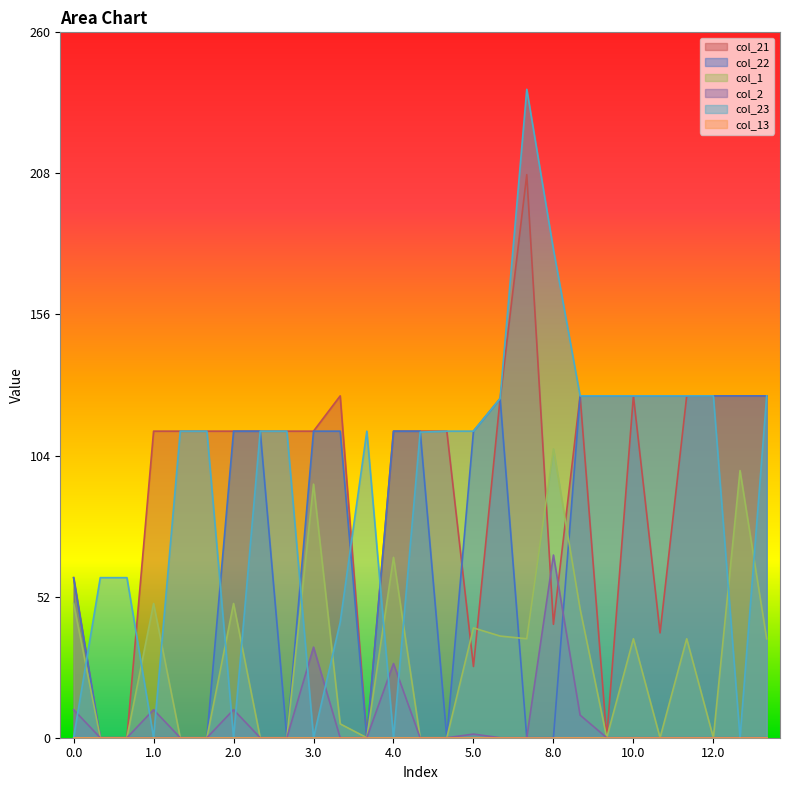

How many lines are shown in the chart?

6